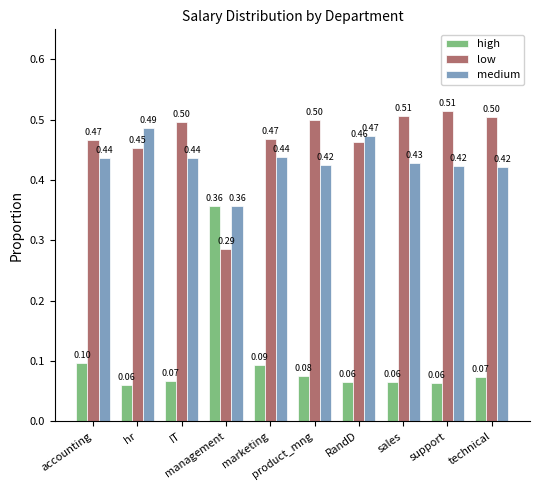

List the series in order of their peak value, highest first.

low, medium, high